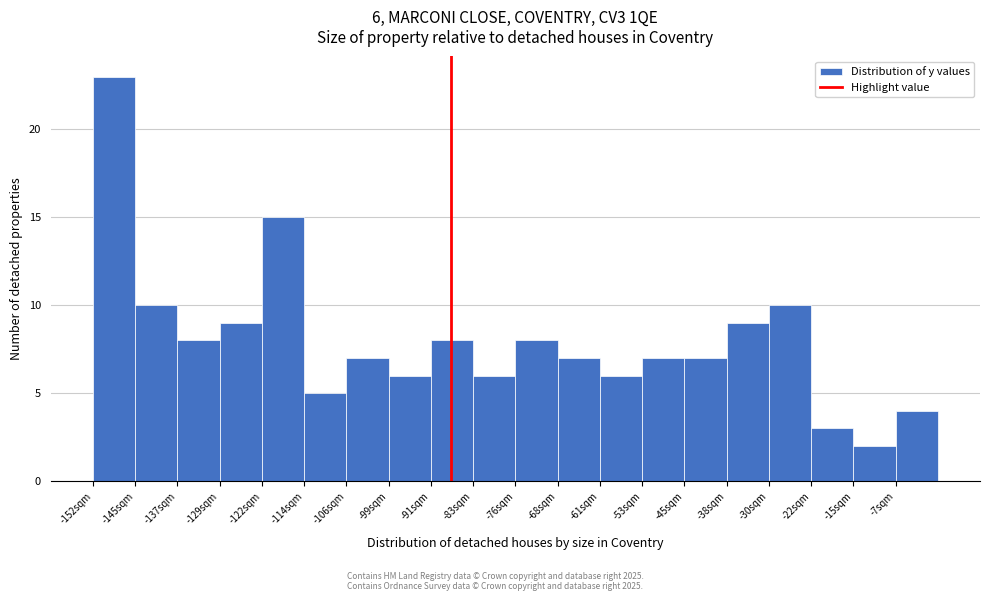

Over which range of the x-axis is the bar tallest?

-153 to -145